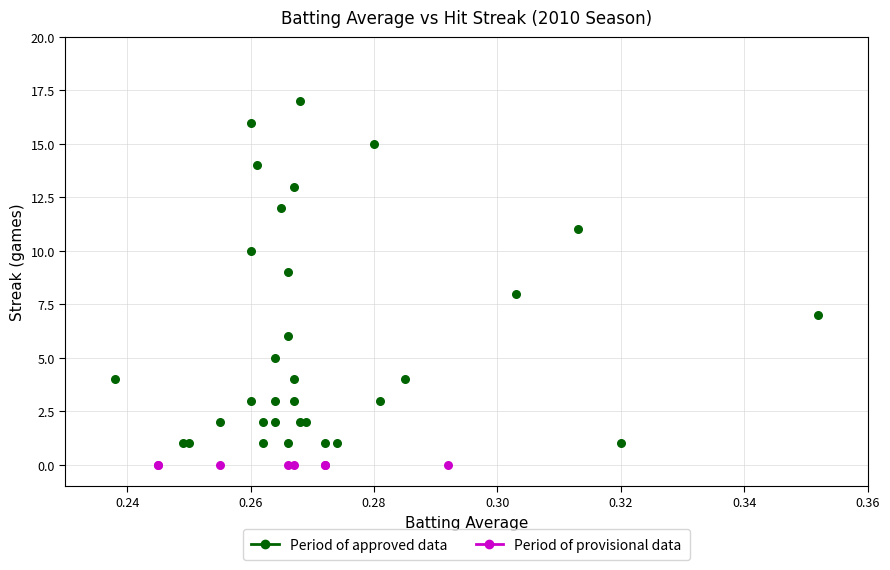

Which series contains the lowest Y value?

Period of provisional data